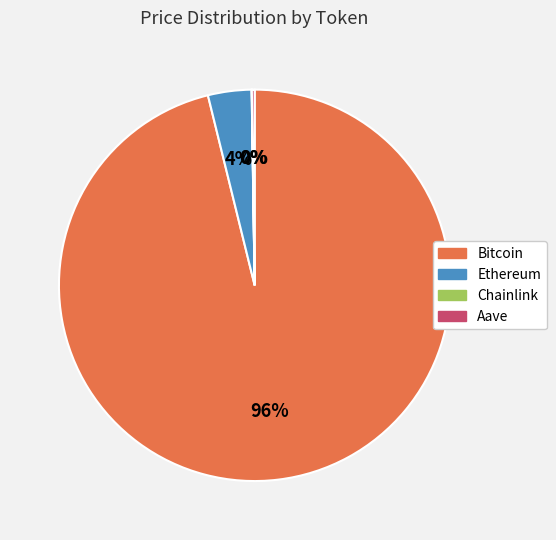

To the nearest percent, what is the average slice percentage?

25%